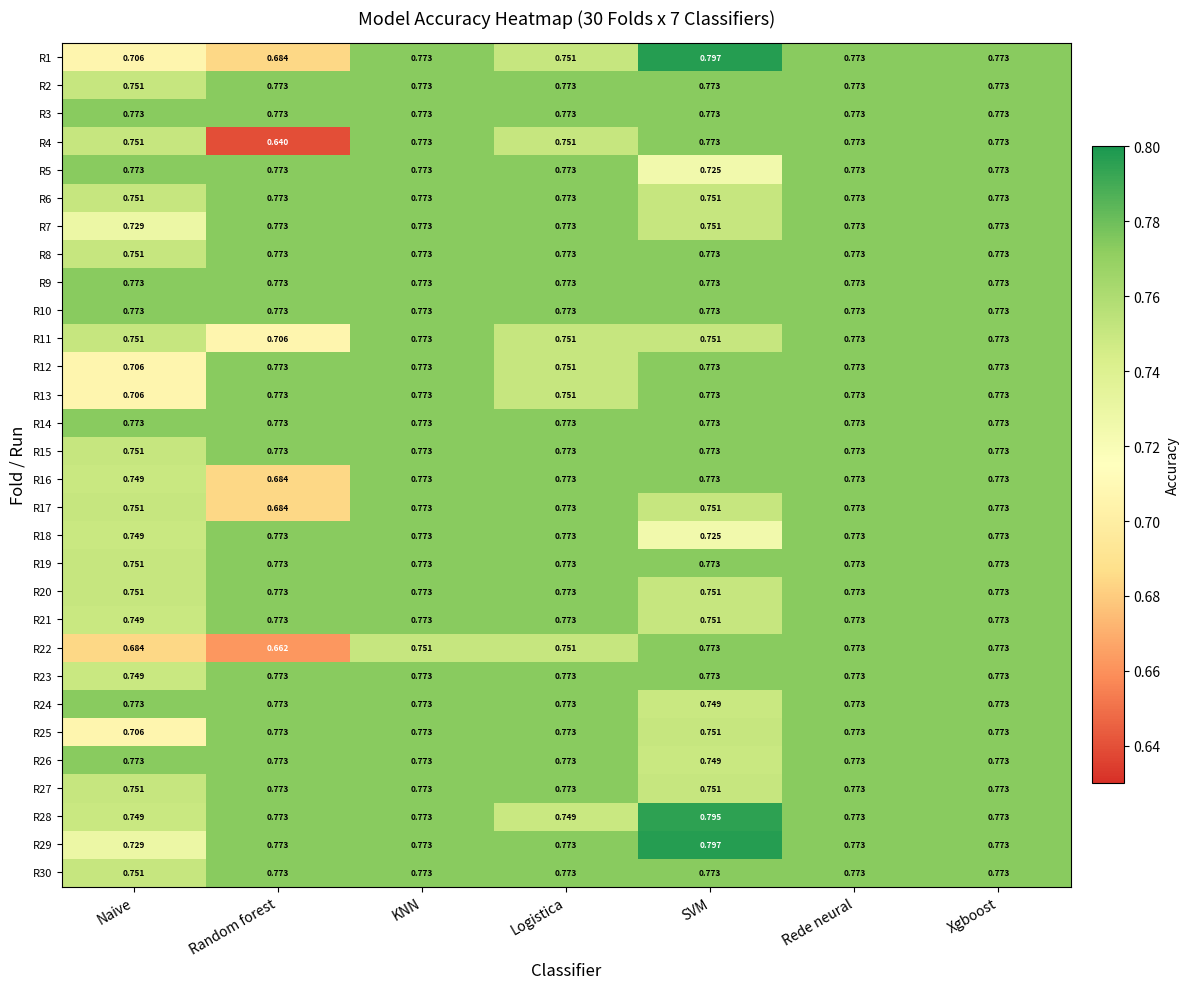

At which label is R11 closest to 0?

Random forest